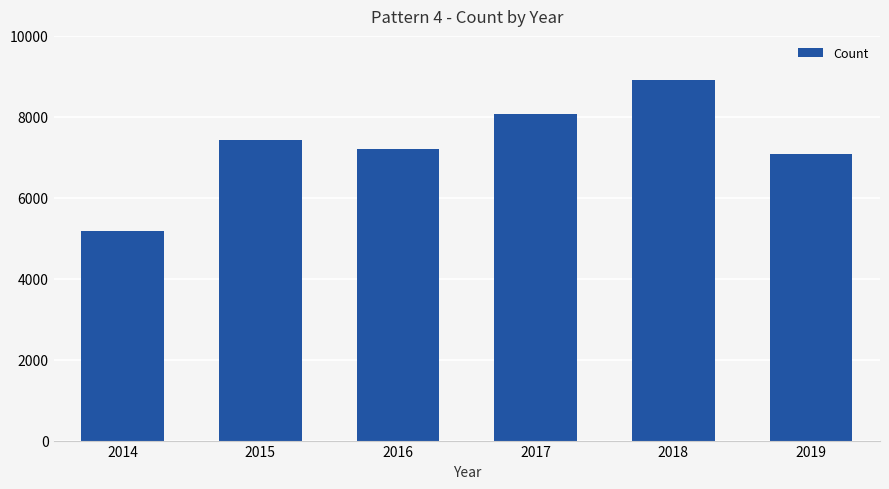

How many data points does each series have?

6